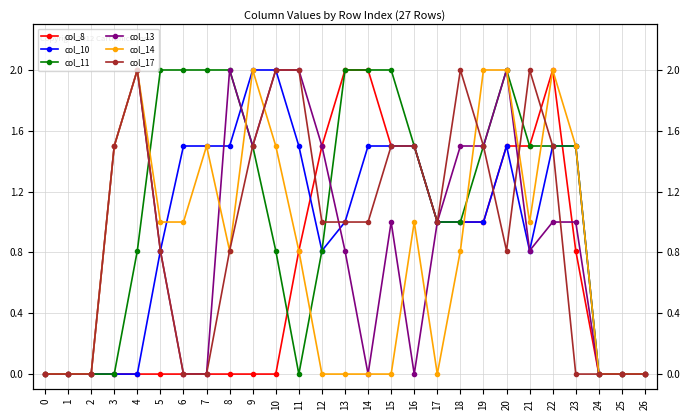

What is the sum of the col_13 values at 12 and 22?

2.5